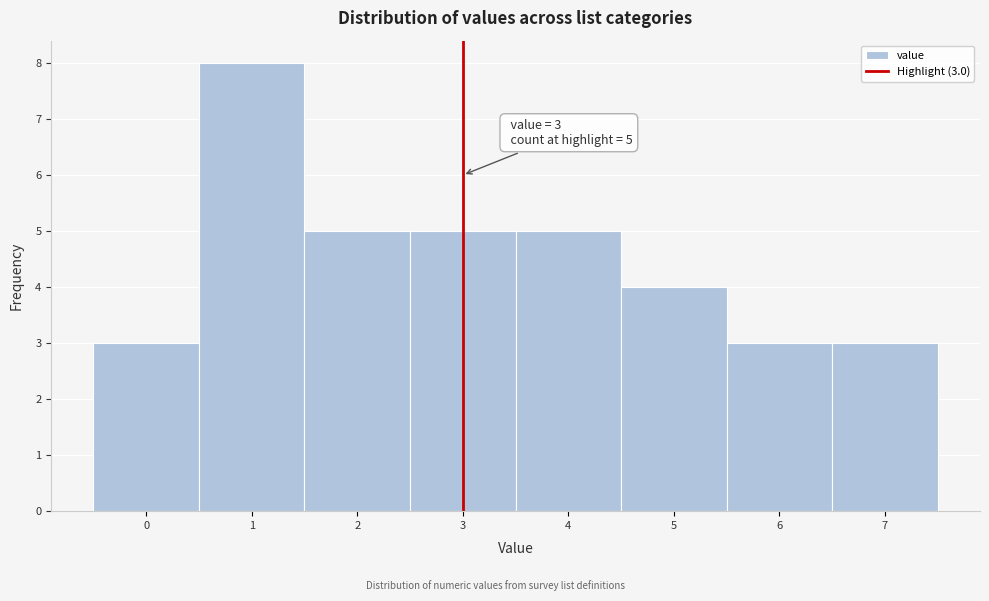

Which range on the x-axis has the tallest bar?

0.5 to 1.5